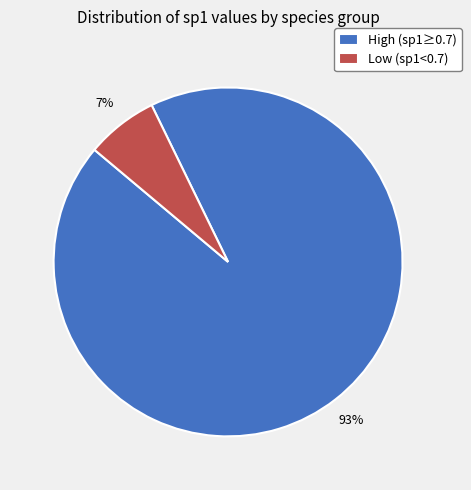

Which category has the smallest portion of the pie?

Low (sp1<0.7)